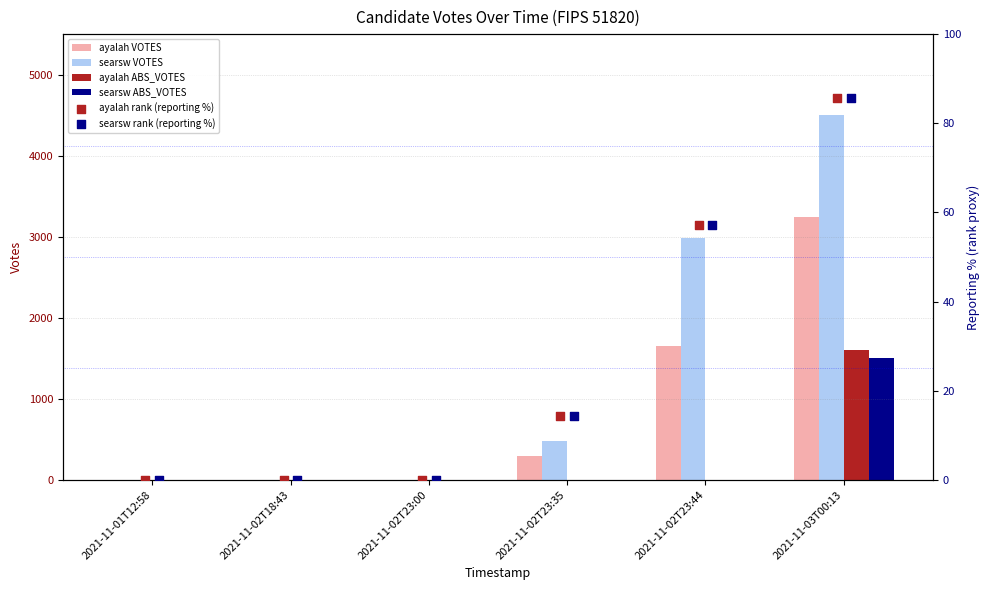

Which series contains the lowest Y value?

ayalah VOTES